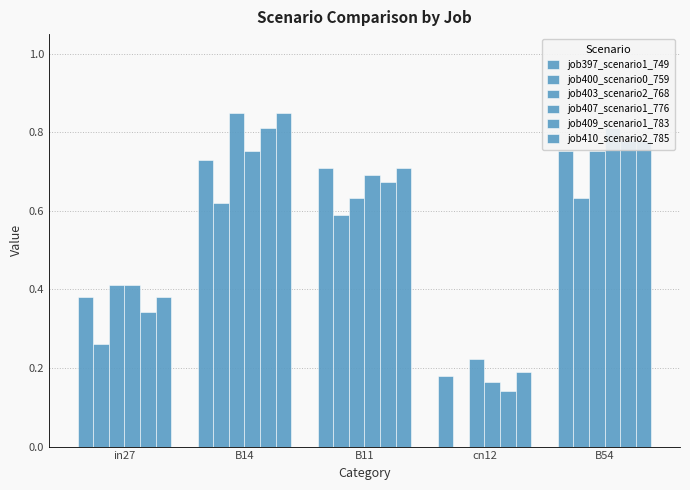

How many series are shown in this chart?

6